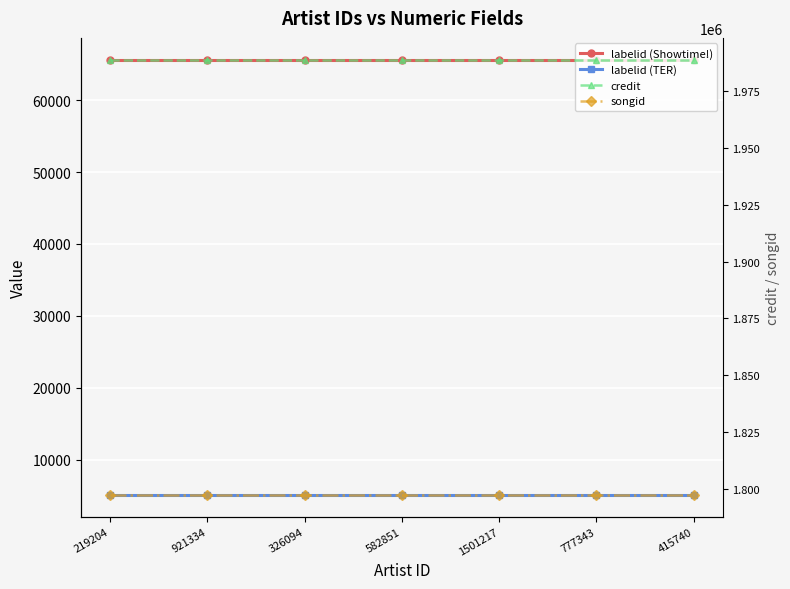

What is the sum of the labelid (Showtime!) values at 582851 and 921334?

131250